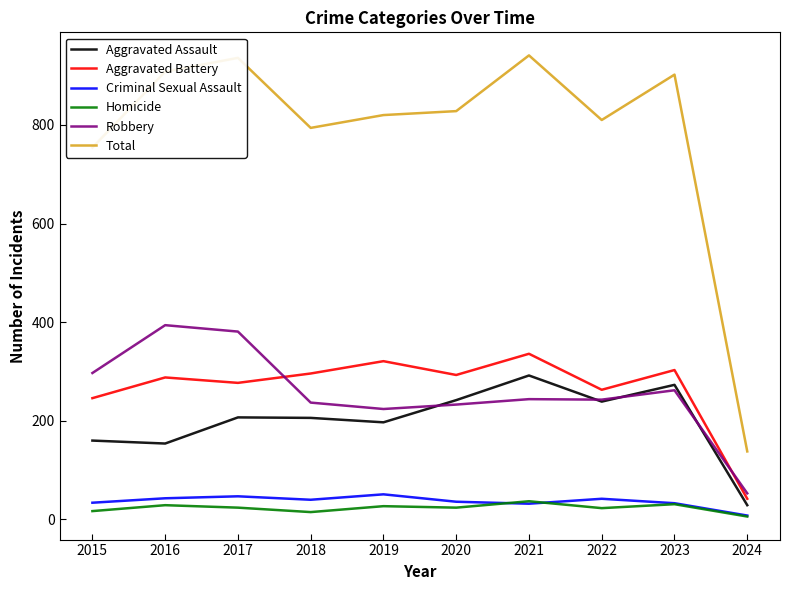

At which label is Aggravated Battery closest to 189?

2015